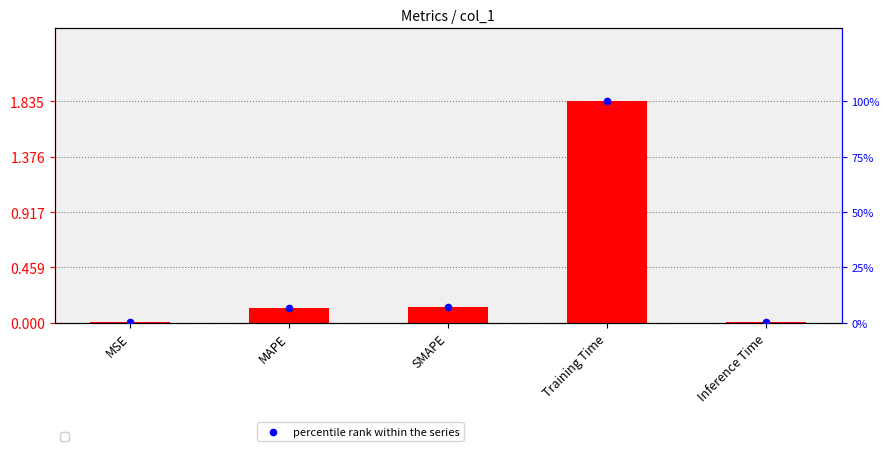

Which series has the largest total across all categories?

percentile rank within the series